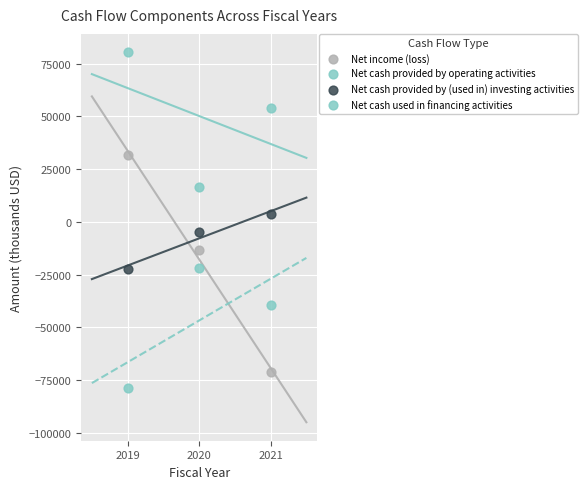

Count the number of points in this scatter plot.

12